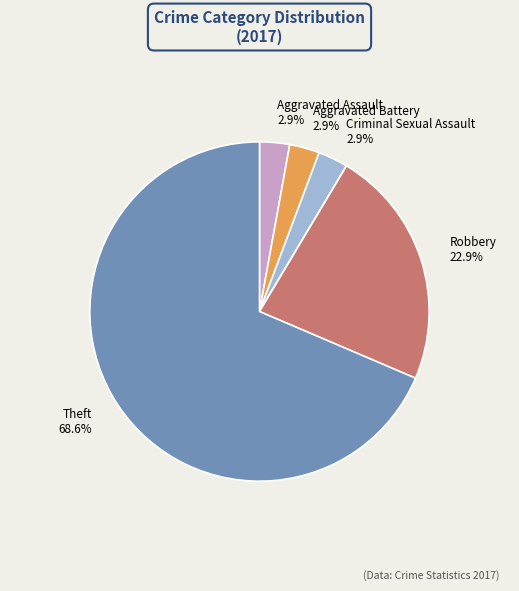

Is there any slice that represents more than half of the pie?

Yes